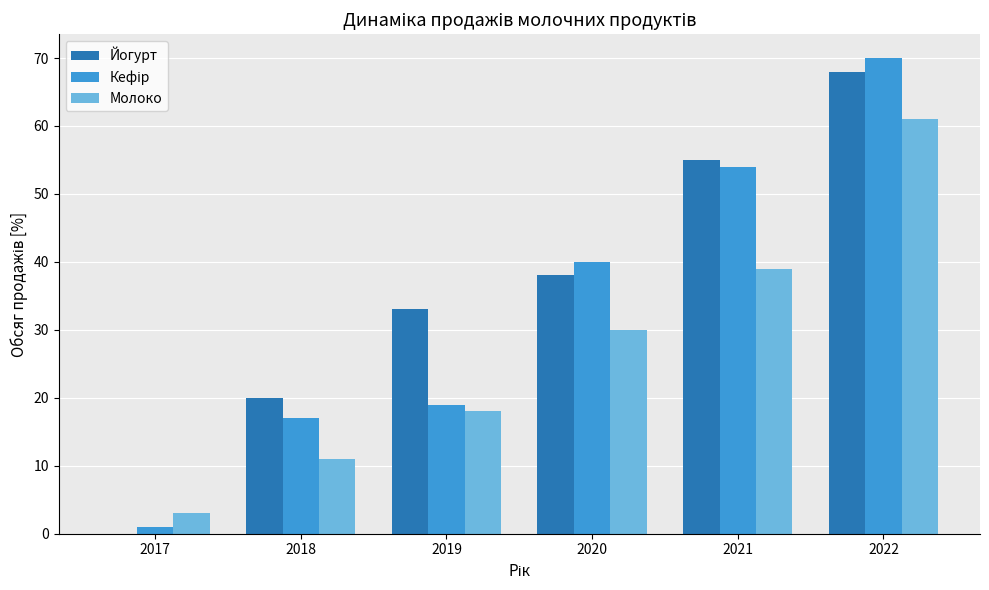

The Йогурт series shows 119 at 2022. True or false?

False